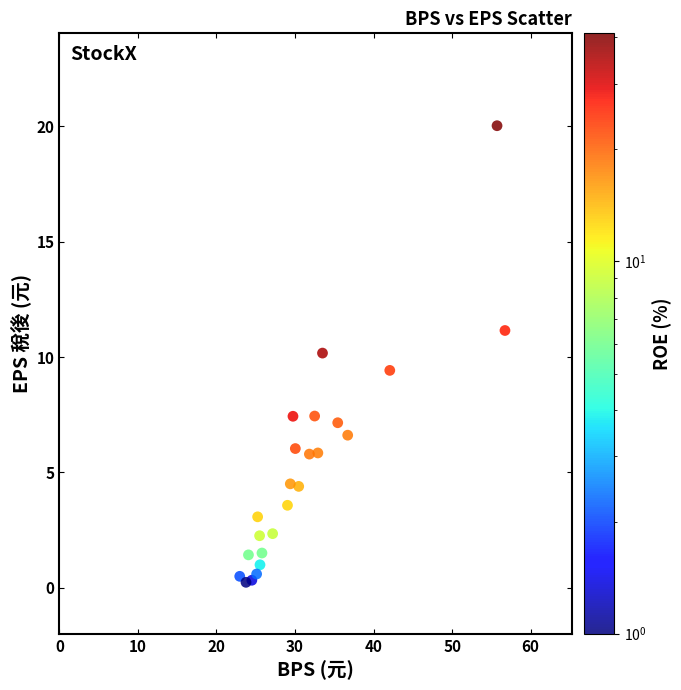

What is the range of X values (max minus min)?

37.9